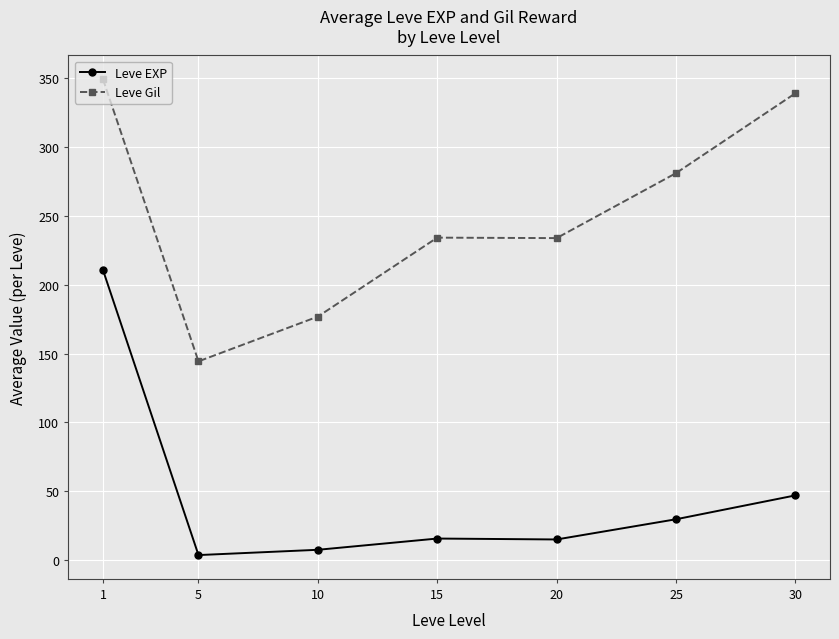

How many series are shown in this chart?

2